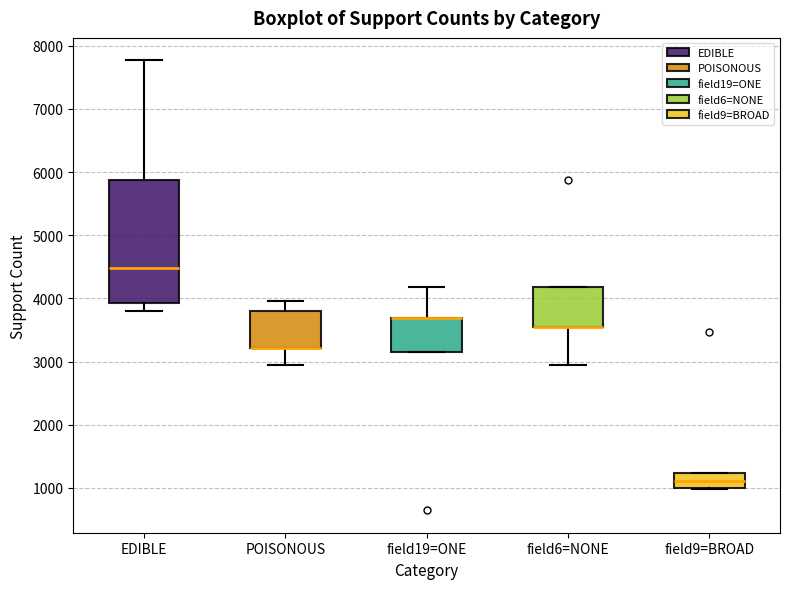

Which box is the tallest, from its lower edge to its upper edge?

EDIBLE